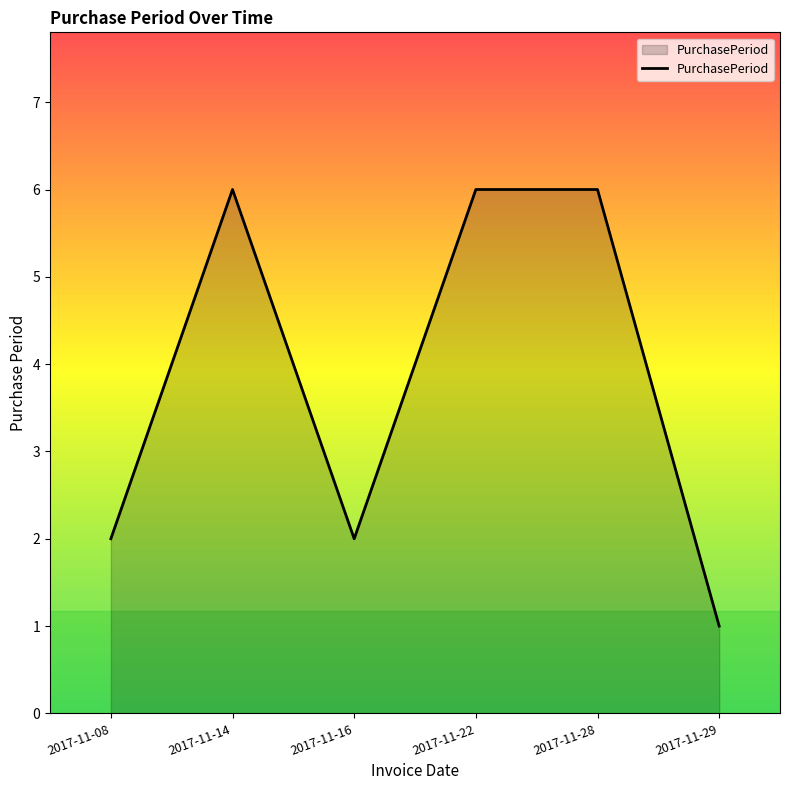

The chart shows a value of 2 at 2017-11-16. True or false?

True